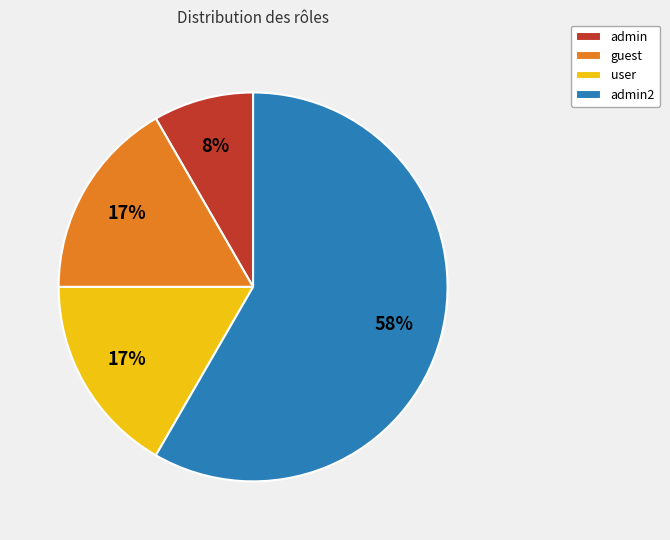

Which category accounts for the majority?

admin2